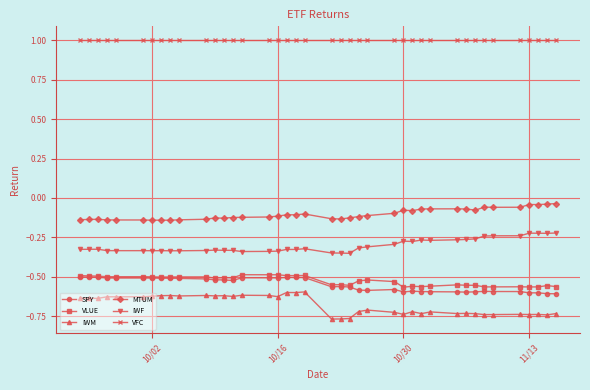

True or false: IWM has more than 1 interior local peaks.

True